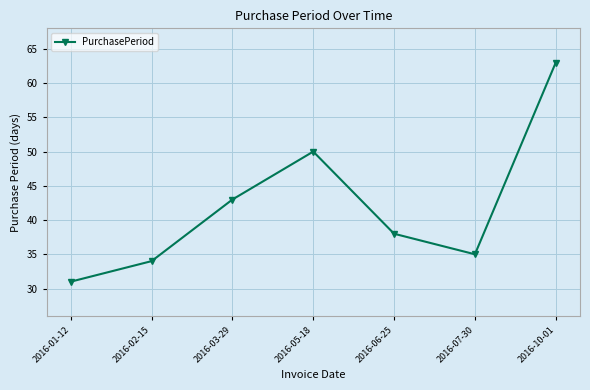

How many interior local peaks (higher than both neighbors) does the data have?

1